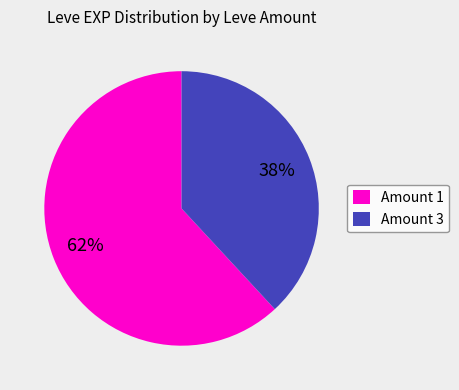

Rank the categories by value from lowest to highest.

Amount 3, Amount 1